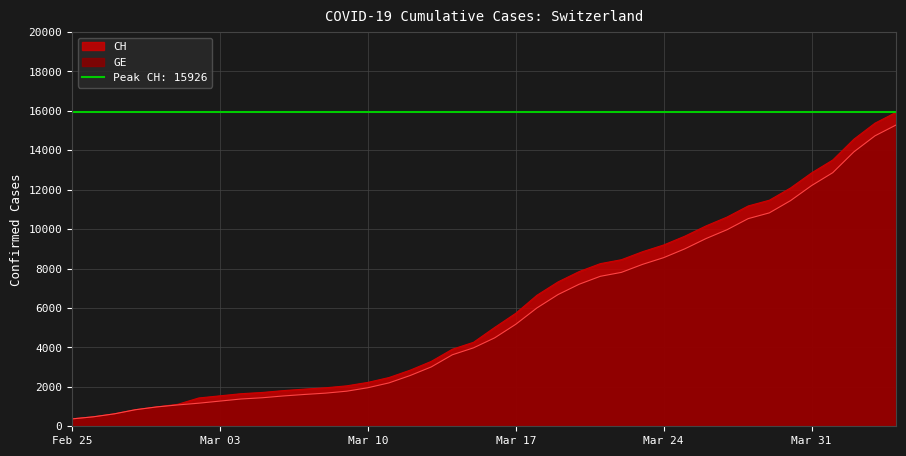

The value of GE at Mar 31 is 19519. True or false?

False